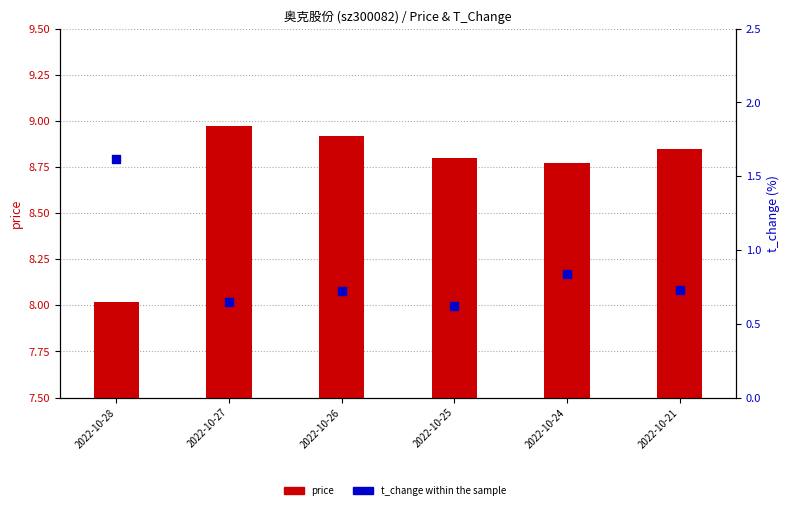

At which category is the sum across all series the highest?

2022-10-28